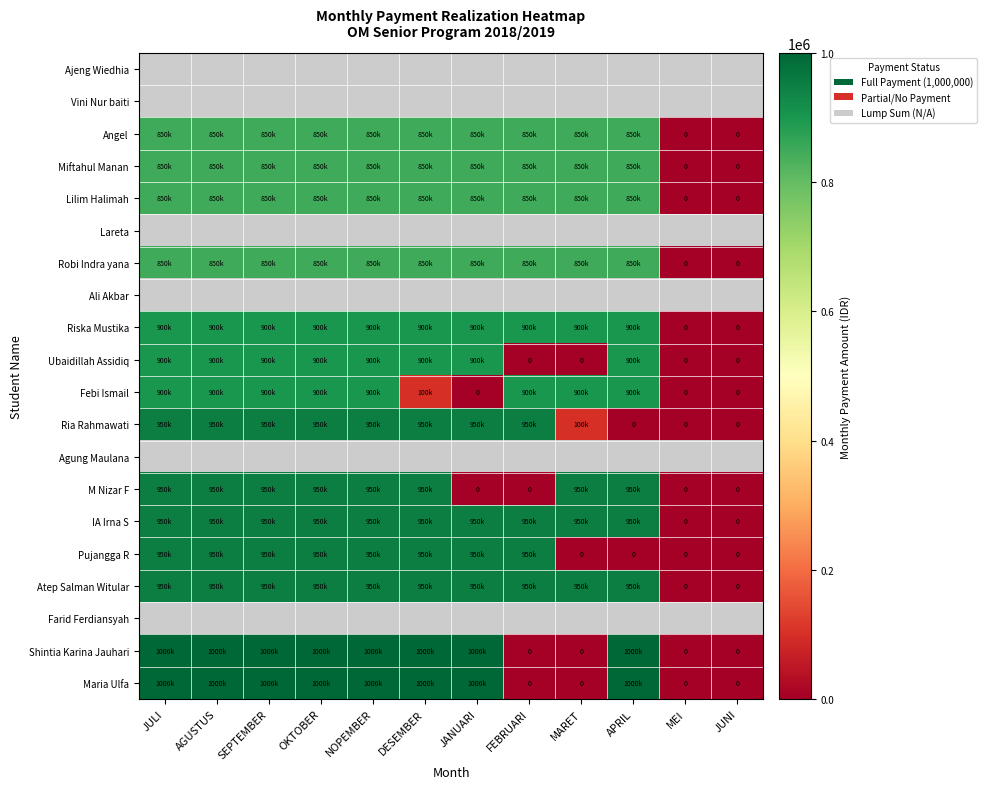

Between JUNI and JULI, which is larger?

JULI